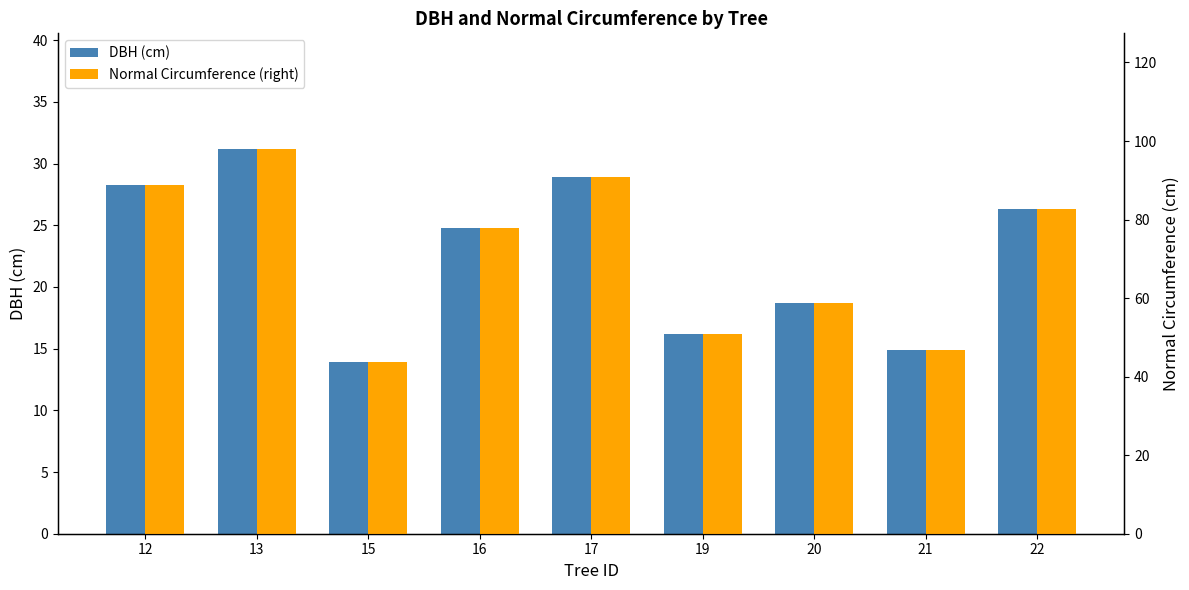

Which series has the largest range (max minus min)?

Normal Circumference (right)